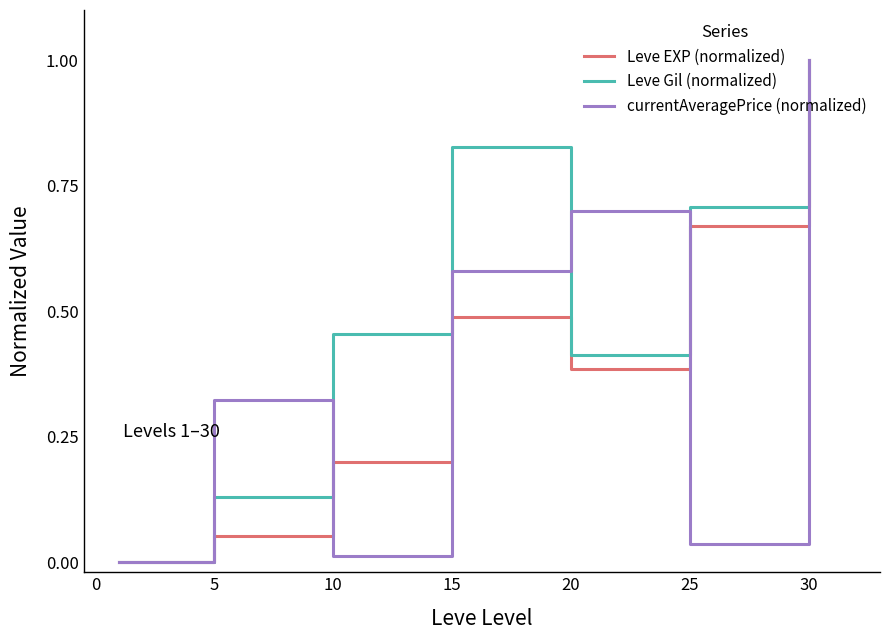

What is the maximum value shown in the chart?

1.0